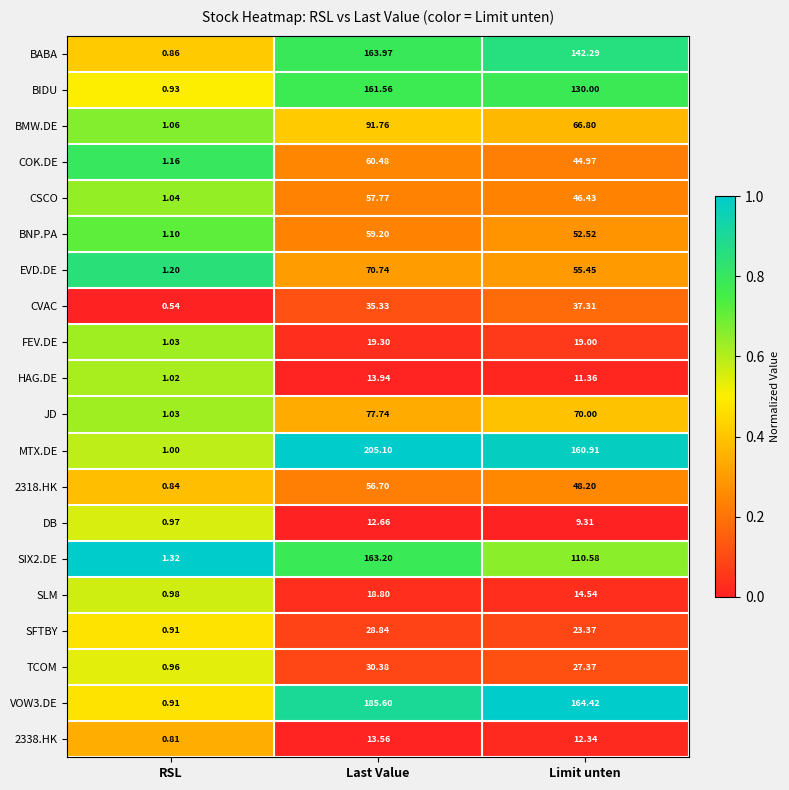

Which series changed the most between RSL and Last Value?

MTX.DE